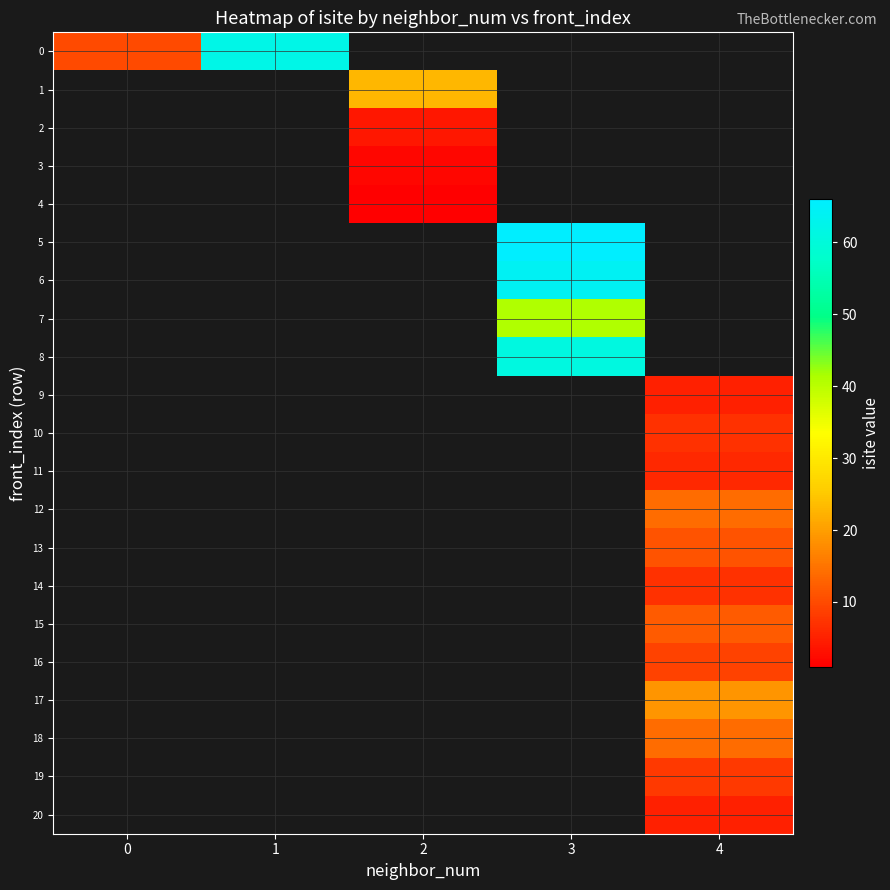

What is the approximate value of 10 at 4?

7.0